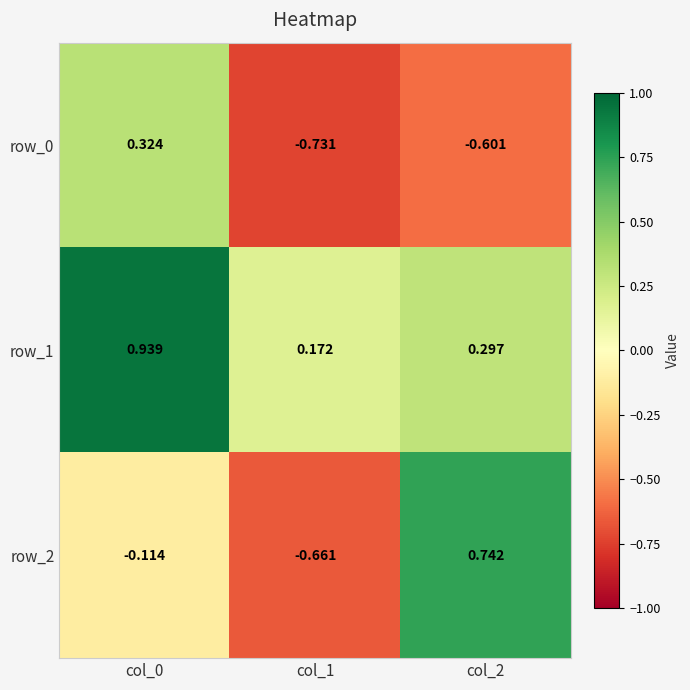

Is the value of row_1 at col_2 greater than the value of row_0 at col_0?

No